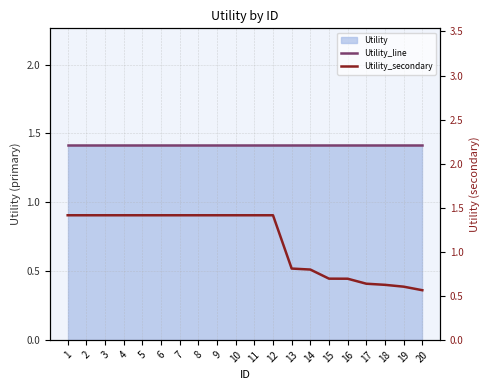

True or false: Utility_line has more than 2 interior local peaks.

False